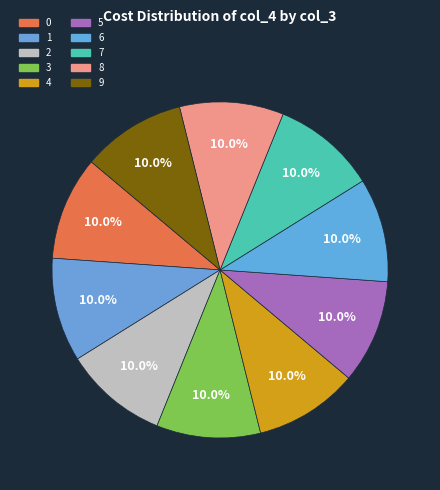

How many segments does this pie chart have?

10